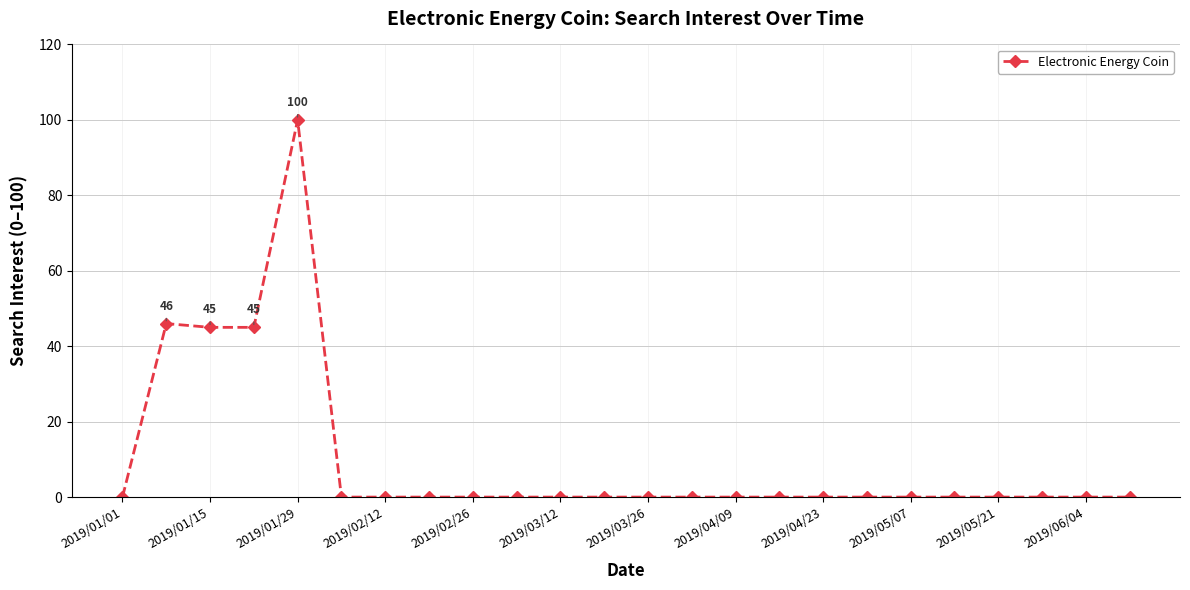

Reading left to right, extract all data points from this chart.

0	46	45	45	100	0	0	0	0	0	0	0	0	0	0	0	0	0	0	0	0	0	0	0